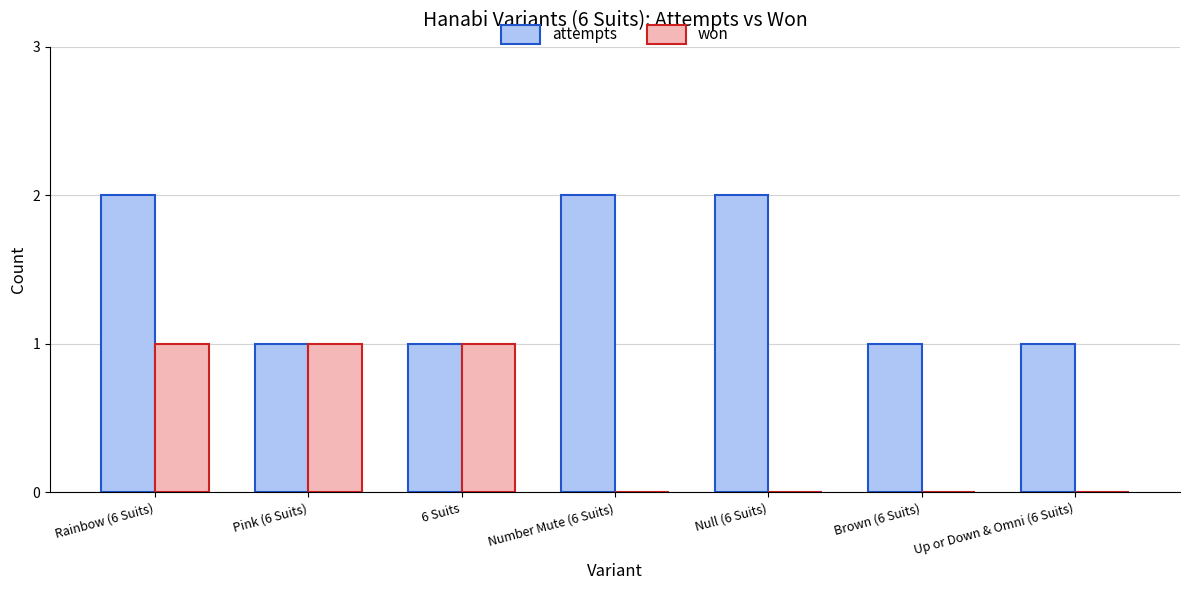

At which category is the sum across all series the highest?

Rainbow (6 Suits)